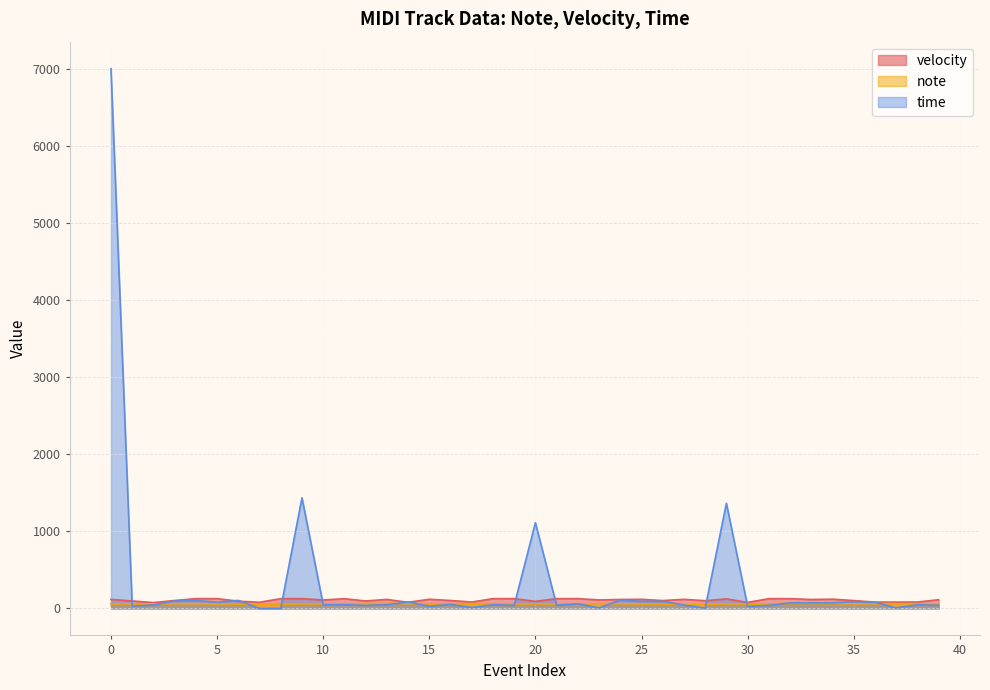

What is the difference between the second highest and second lowest values in the velocity series?

49